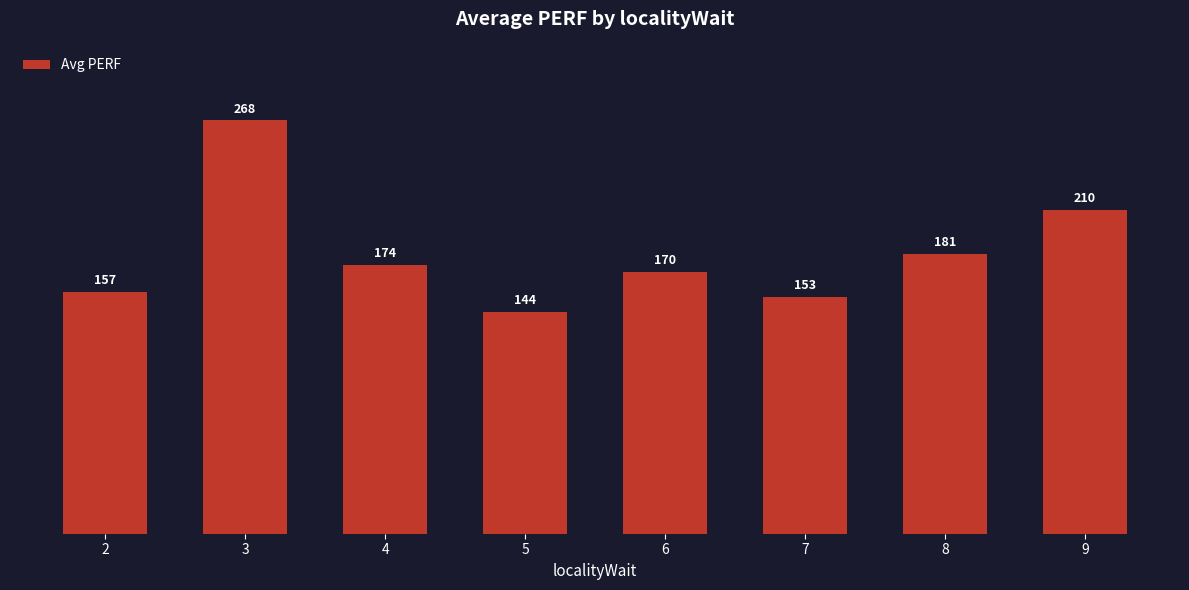

Which category has the lowest value across all series?

5